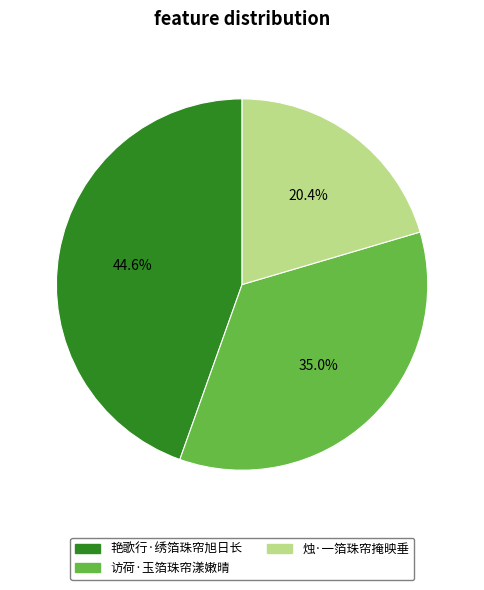

How many segments does this pie chart have?

3